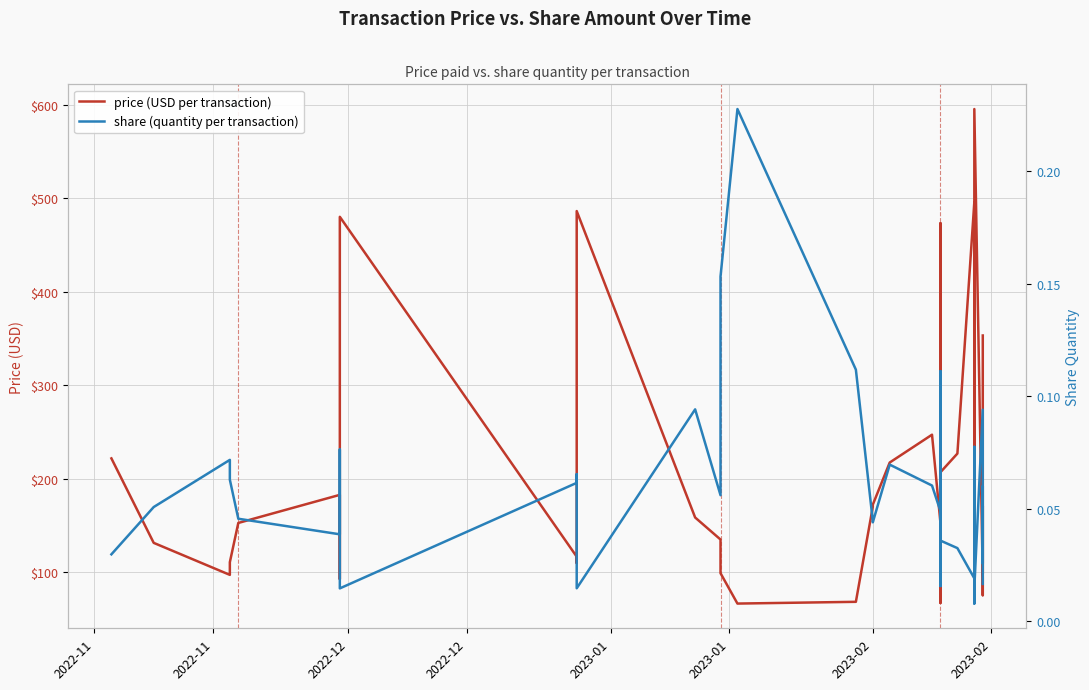

True or false: share (quantity per transaction) and price (USD per transaction) intersect in this chart.

False